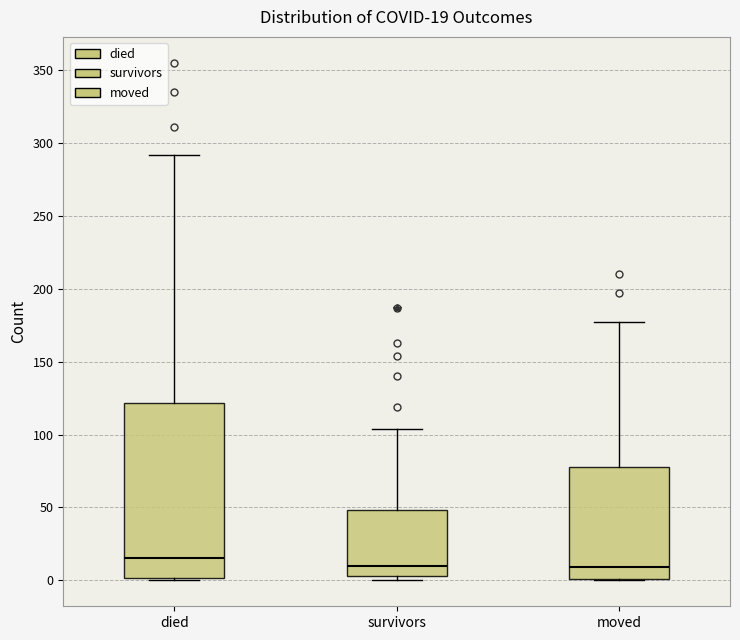

Comparing the boxes themselves (not the whiskers), which one is the tallest?

died